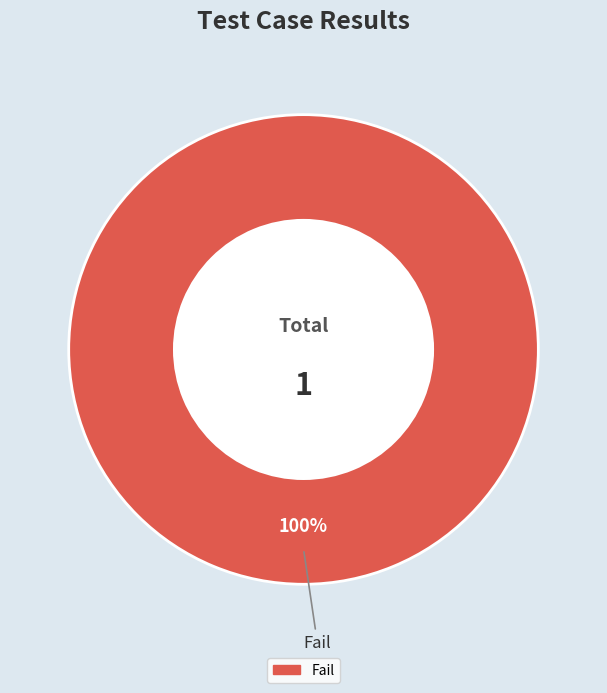

How many segments does this pie chart have?

1